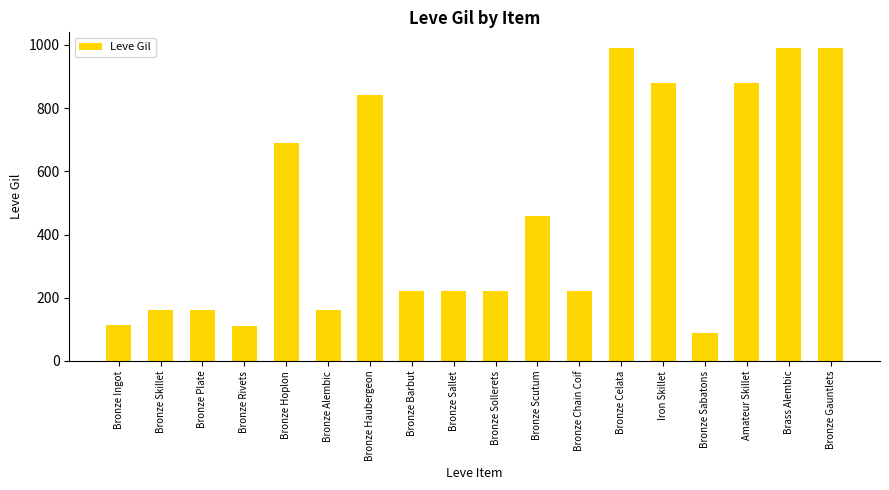

What is the smallest value displayed?

90